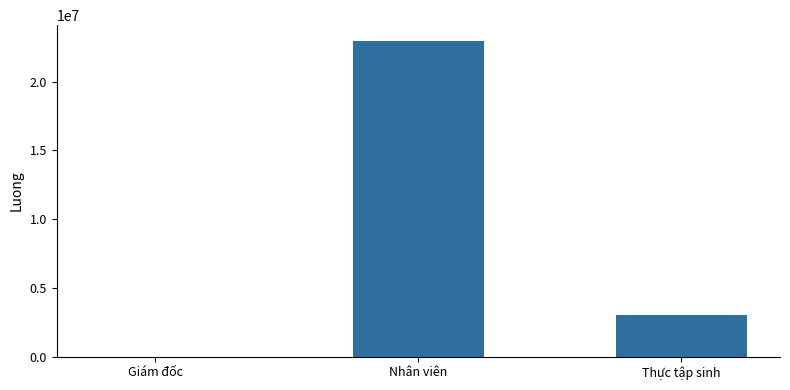

What is the maximum value shown in the chart?

22950000.4